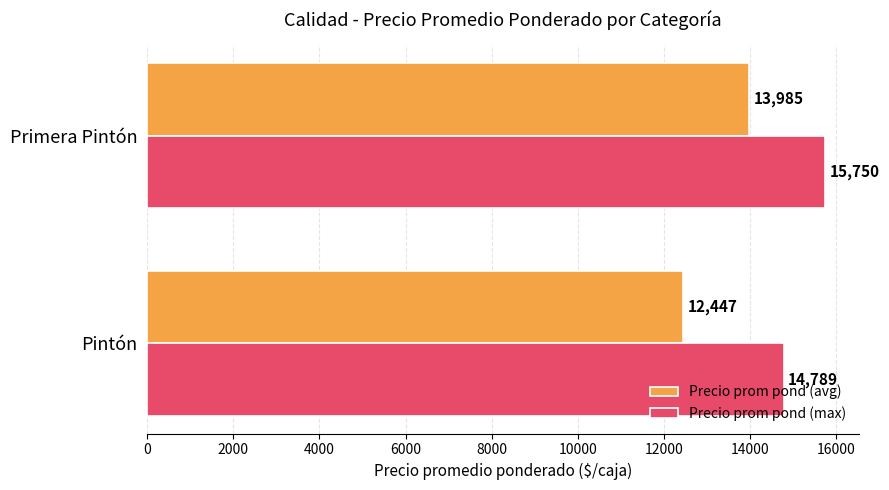

What is the maximum value shown in the chart?

15750